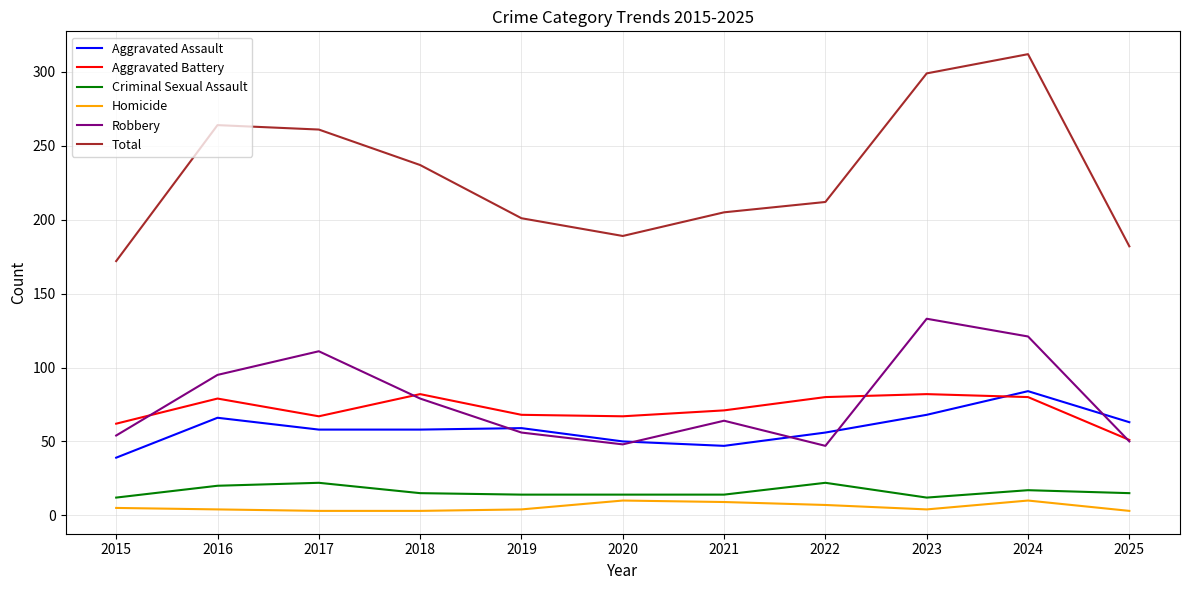

Where does the Total series first go above 212?

2016